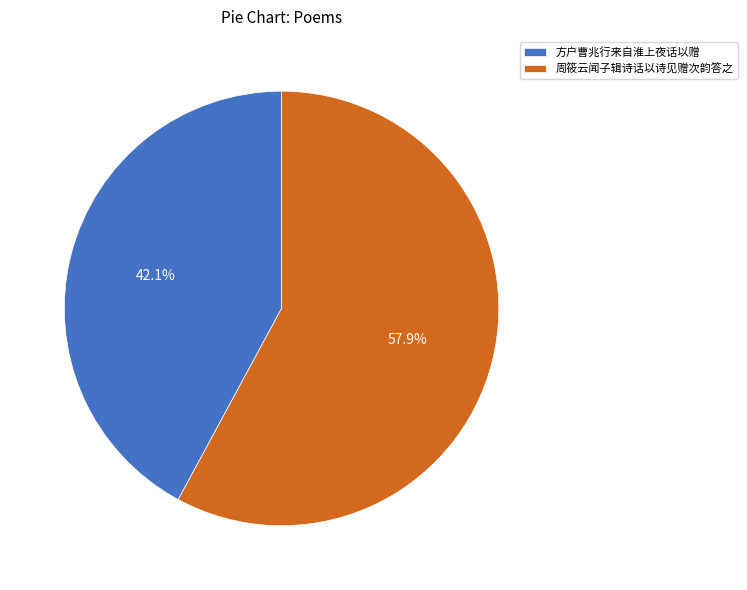

How many segments does this pie chart have?

2